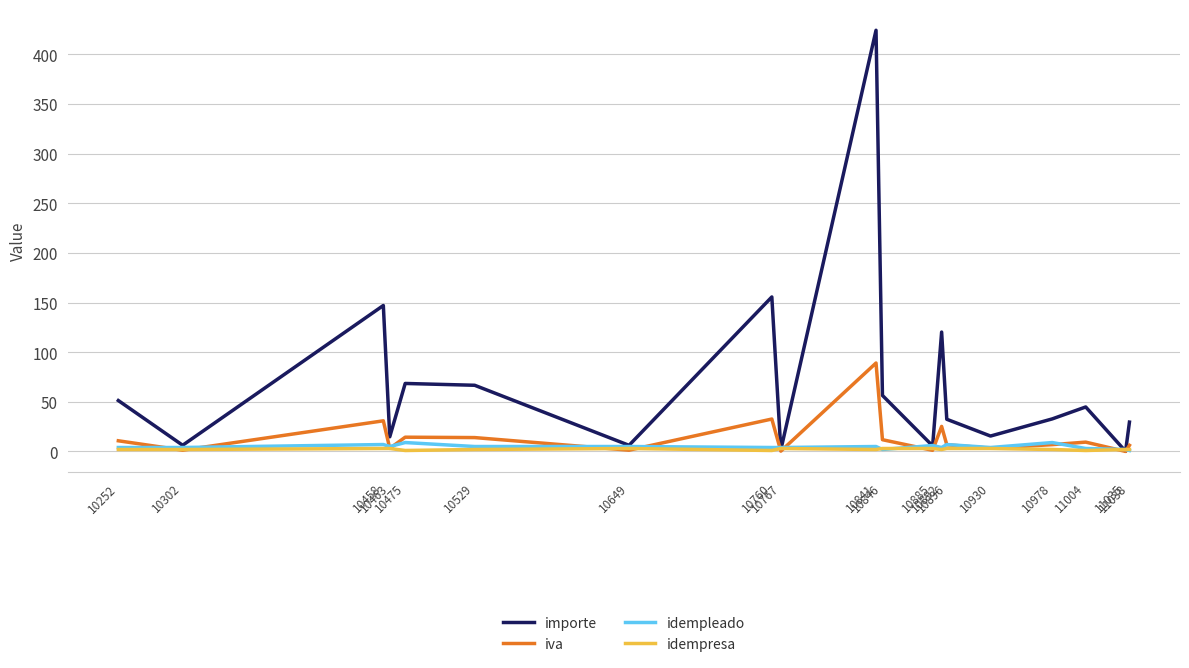

Where is the first local minimum for iva?

10302